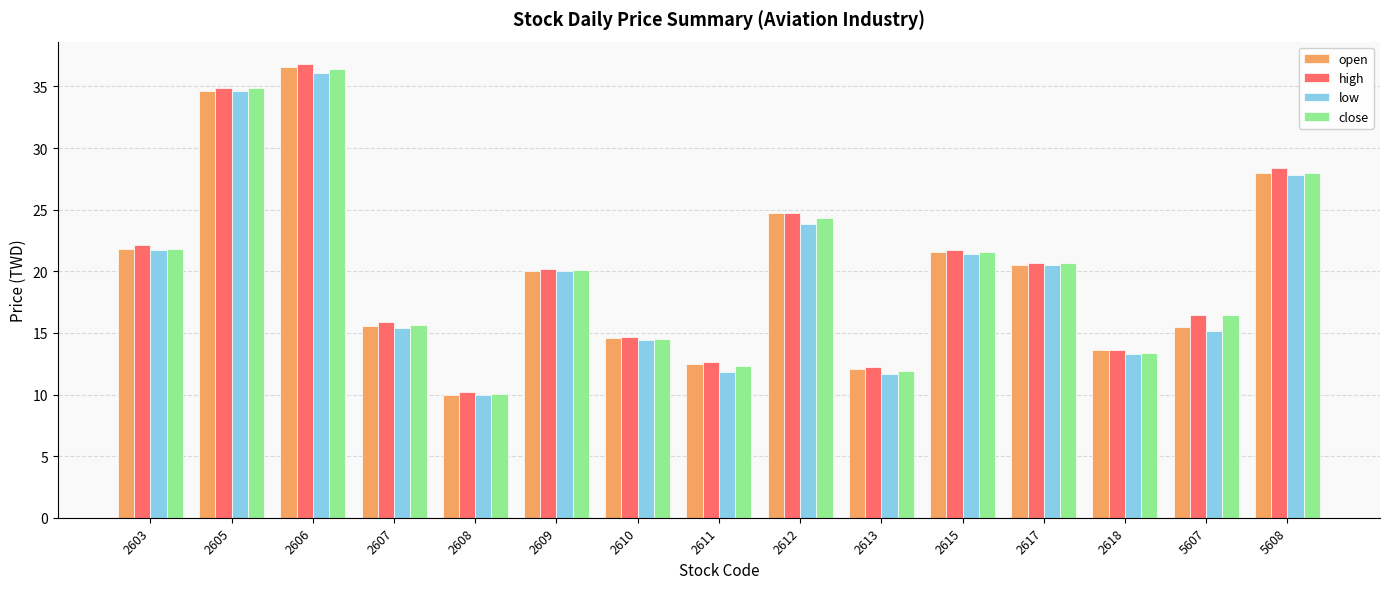

Which series changed the most between 2608 and 5608?

high